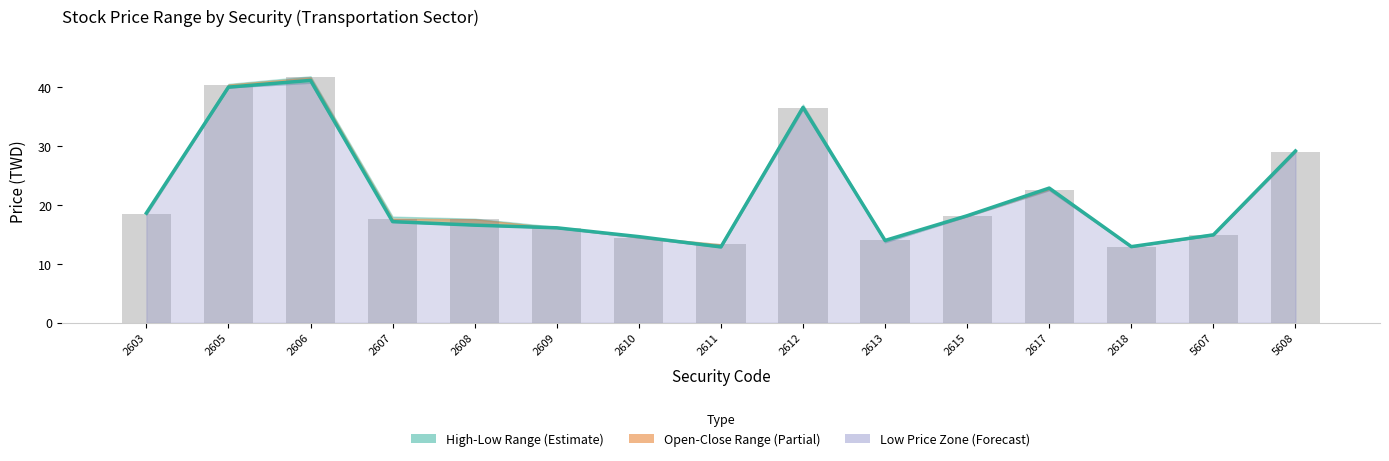

At which category does the chart reach its minimum across all series?

2611